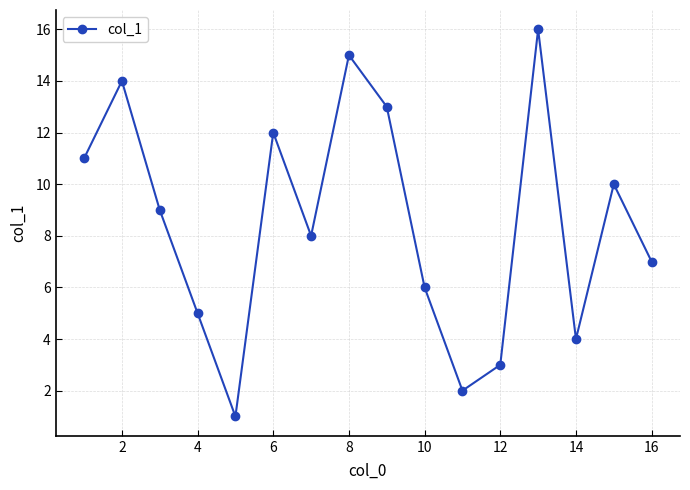

What is the difference between the second highest and second lowest values?

13